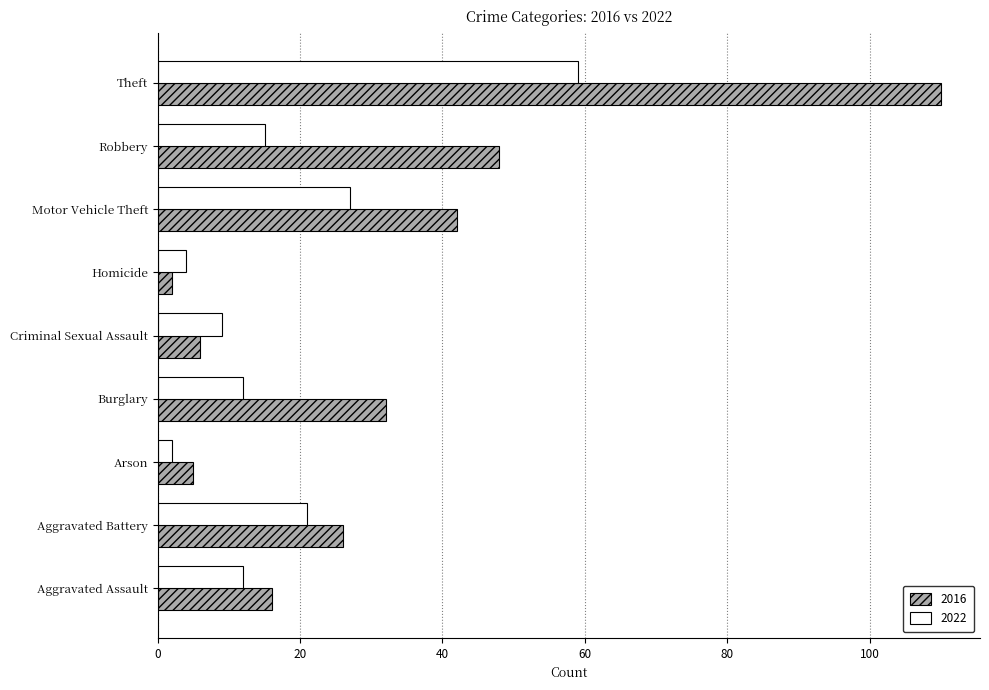

True or false: 2016 has a value of 42 at Motor Vehicle Theft.

True